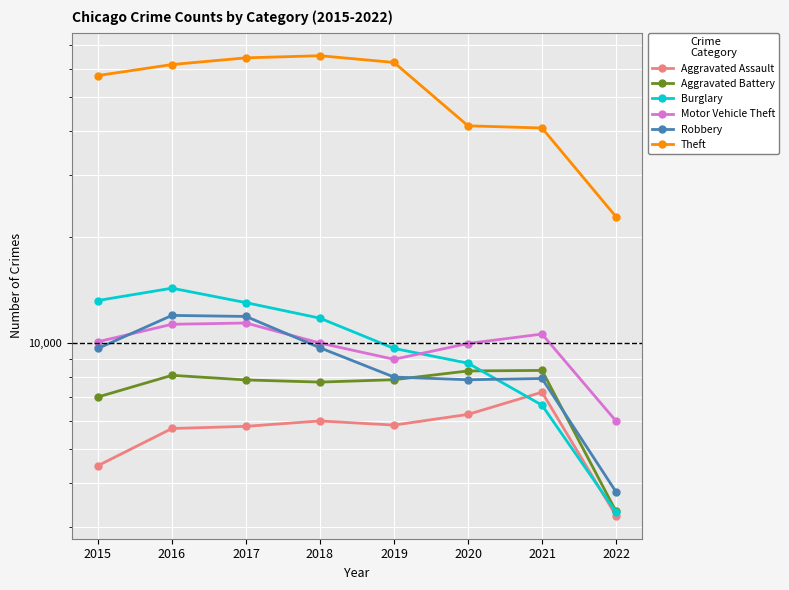

Where do Aggravated Battery and Burglary first cross each other?

2020 and 2021